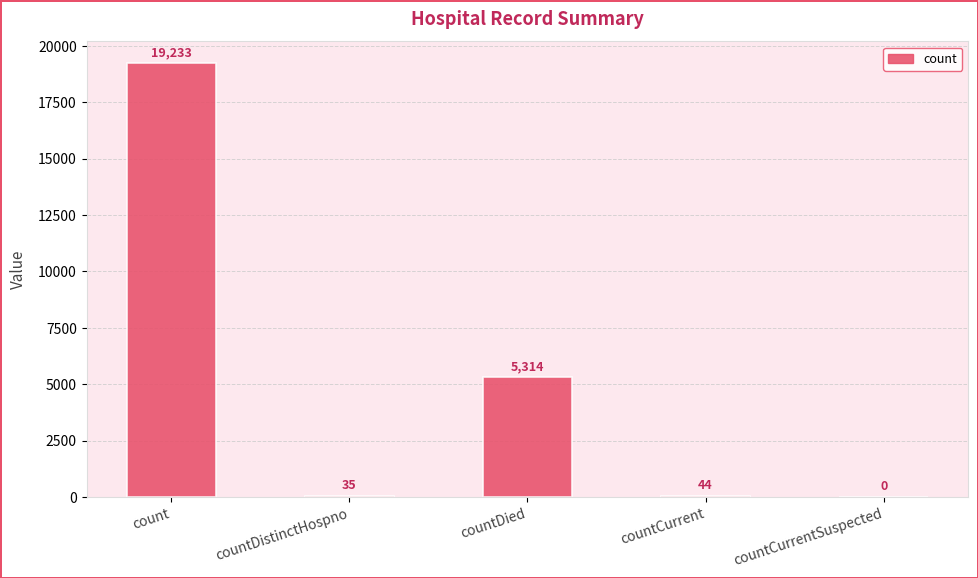

What is the change in value from countDistinctHospno to countCurrentSuspected?

-35